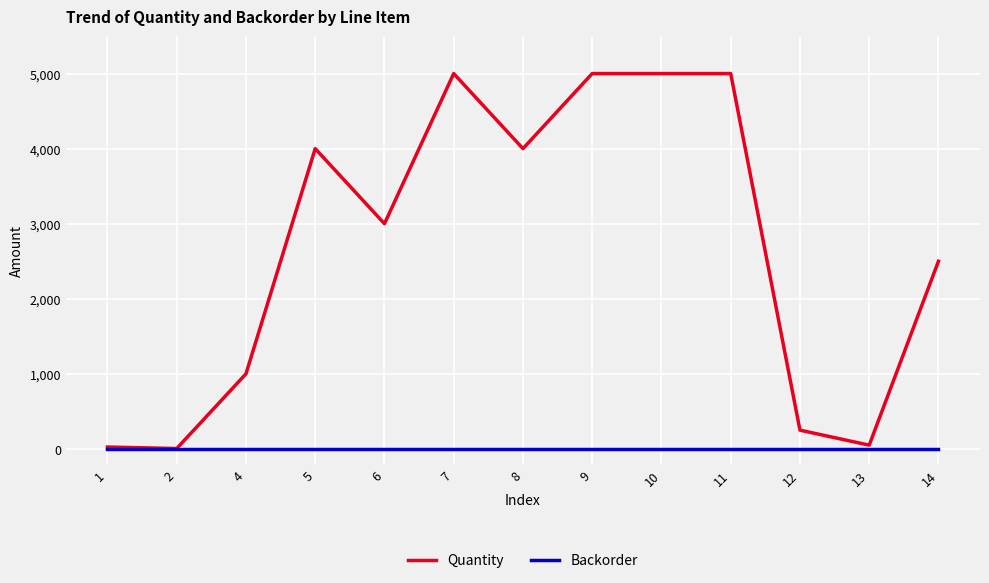

Where is Quantity nearest to the value 2502?

14